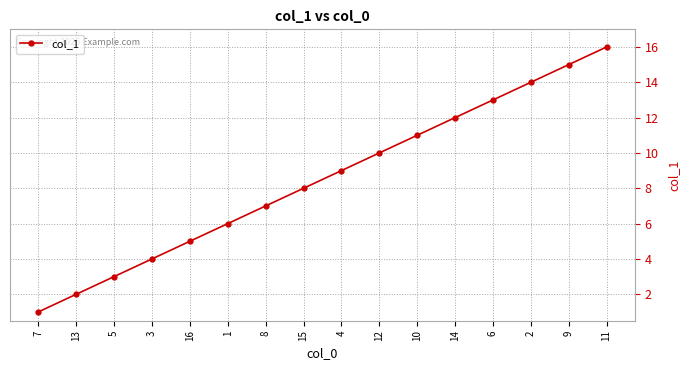

What is the value of the 7th point from the left?

7